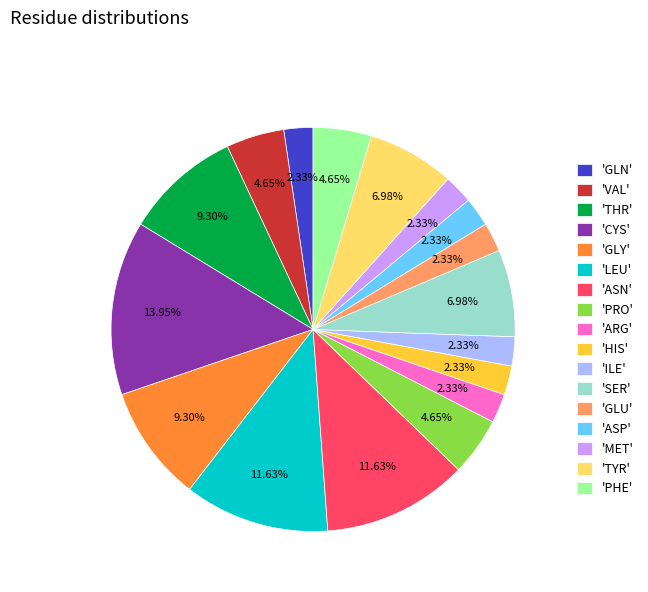

Approximately how many times larger is the value at 'LEU' compared to 'MET'?

5.0